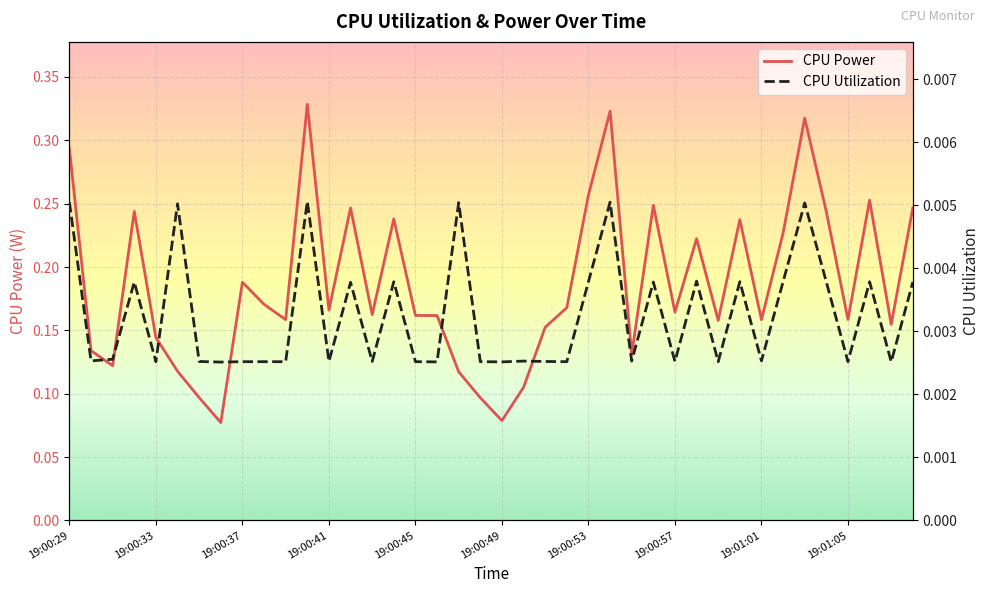

True or false: CPU Power has a value of 0.3 at 19:00:37.

False